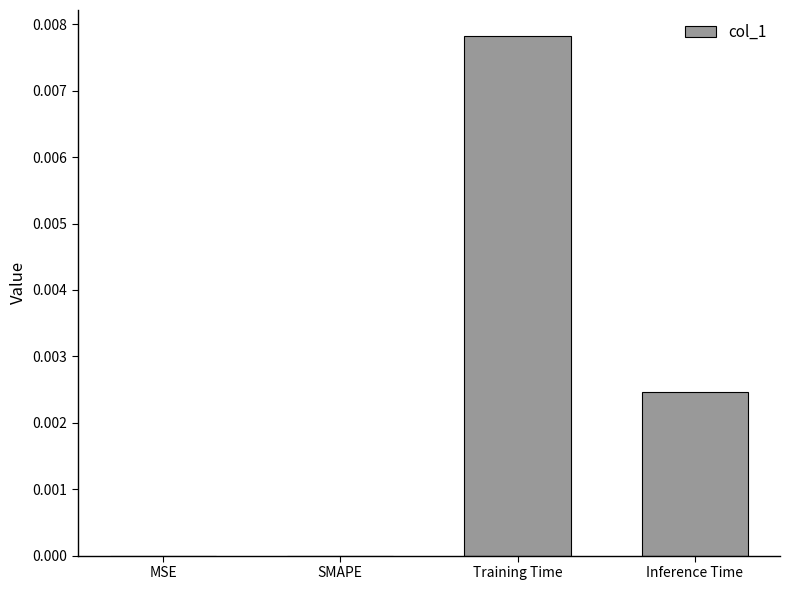

Which has a higher value, Training Time or SMAPE?

Training Time